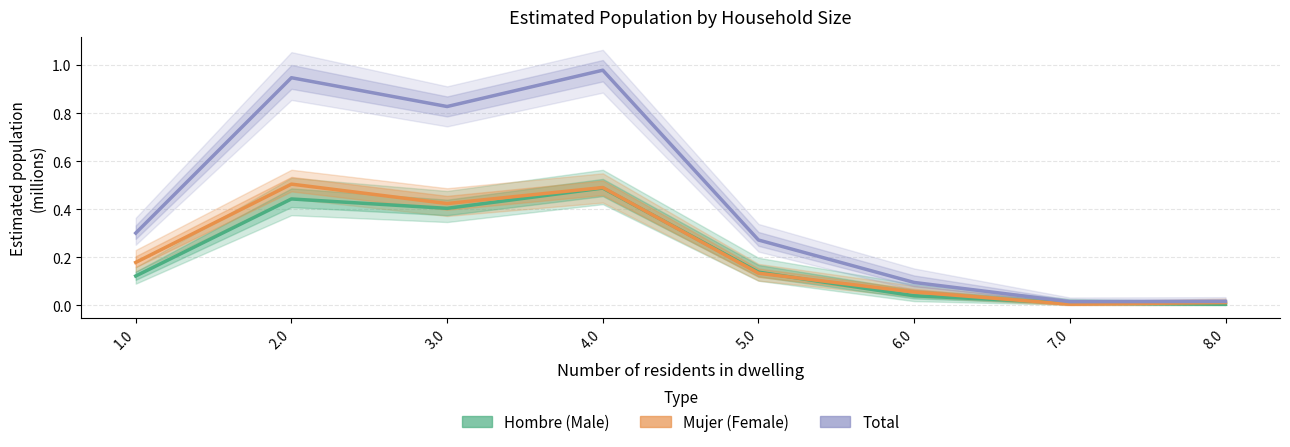

What is the value of the Total point at the 5th from the left?

0.3